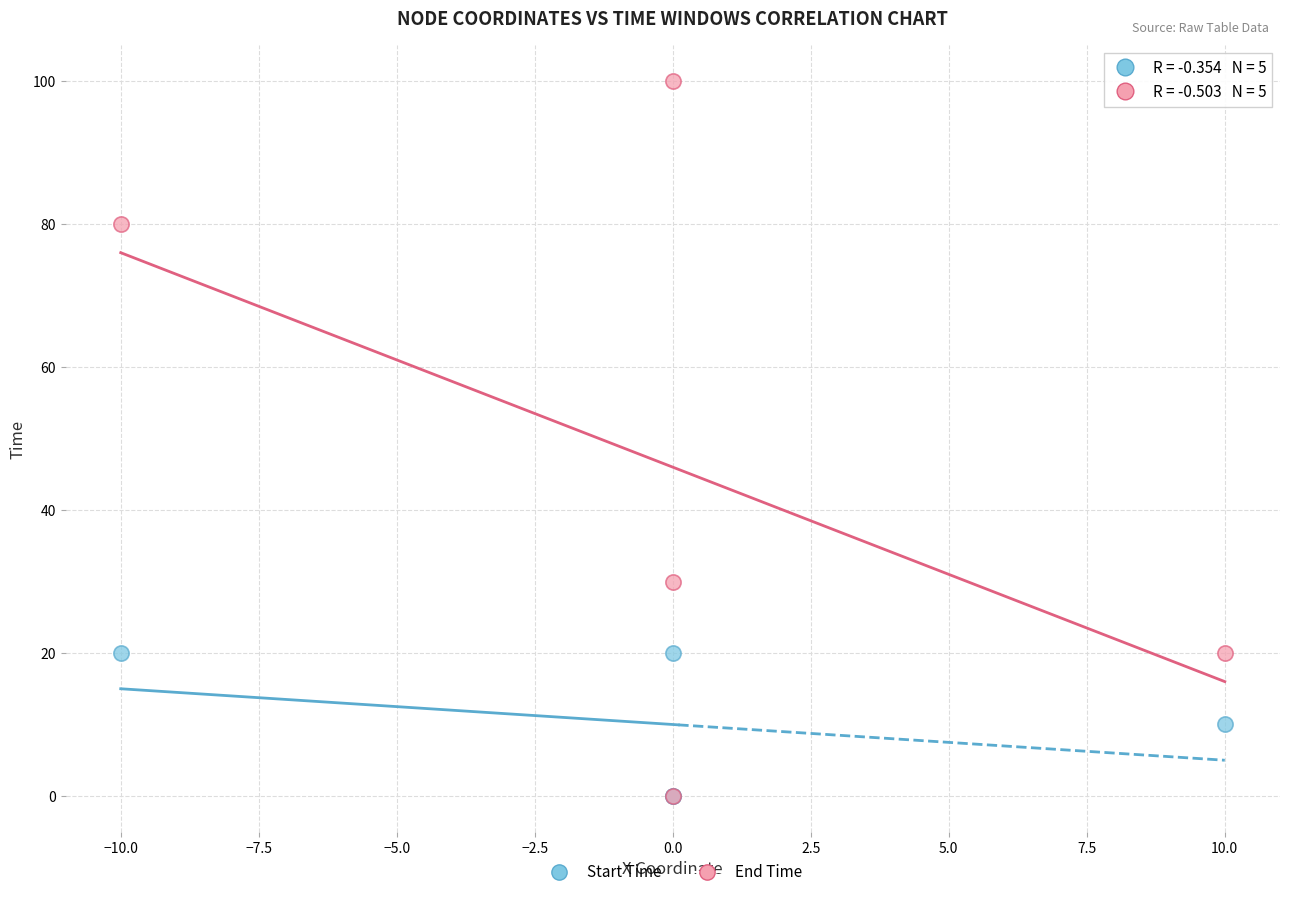

Across all series, what Y value is closest to 50?

30